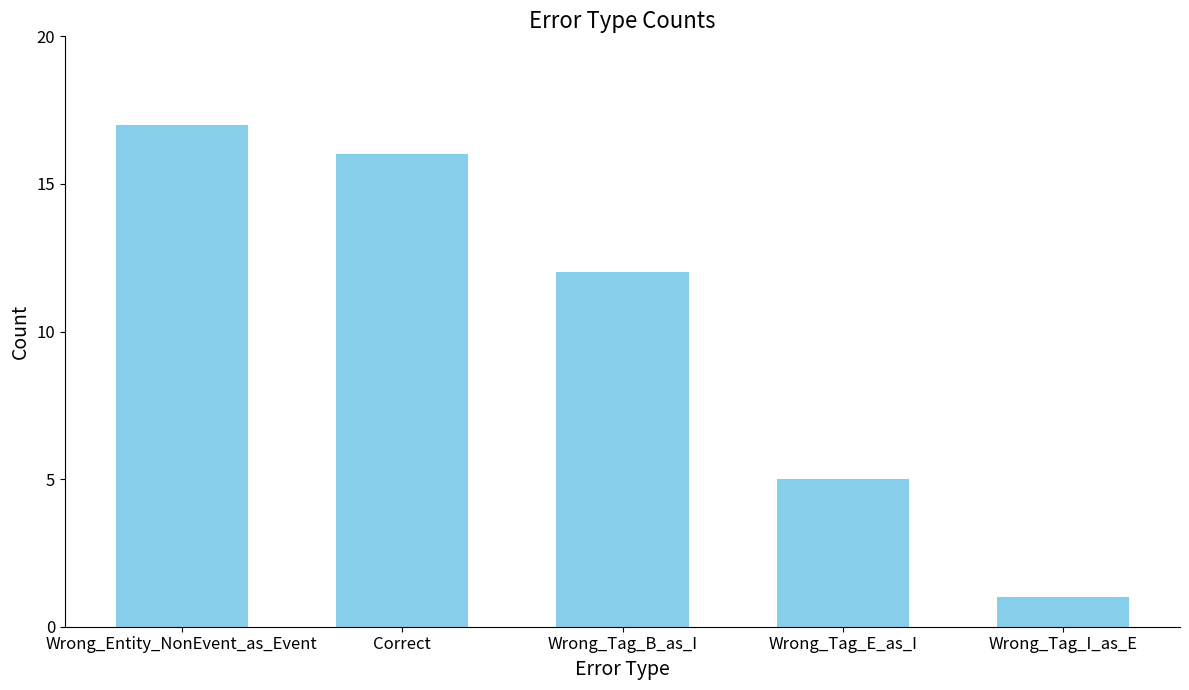

How many bars are there in total?

5